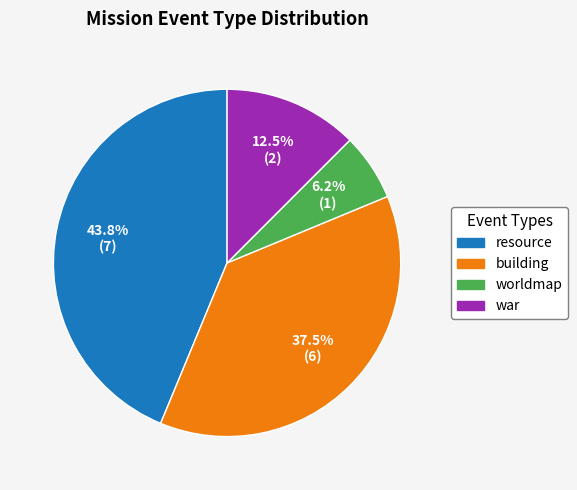

Does resource account for over 50% of the chart?

No